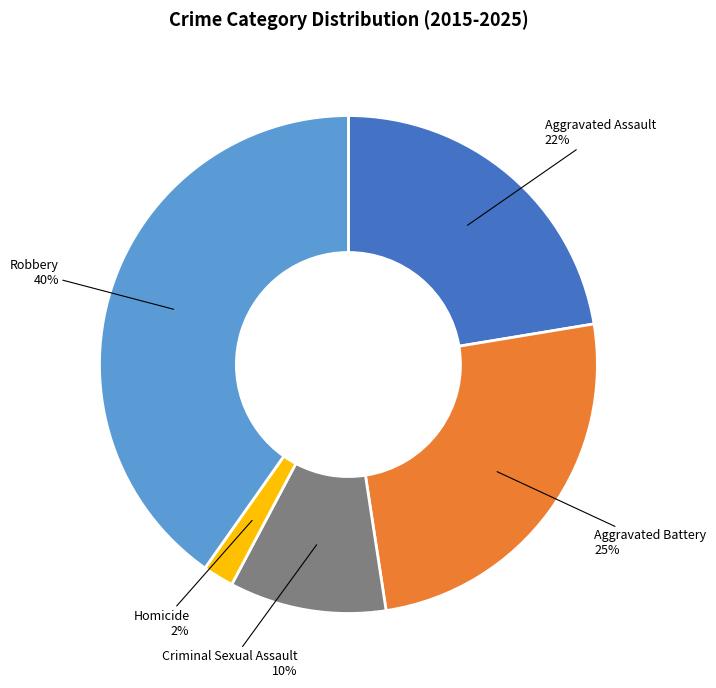

Is there a majority slice in this chart?

No